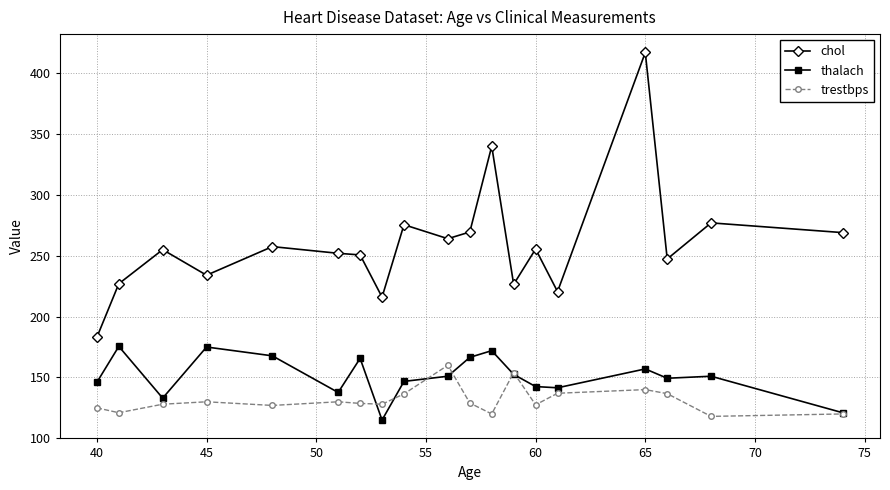

What is the minimum value for chol?

183.0